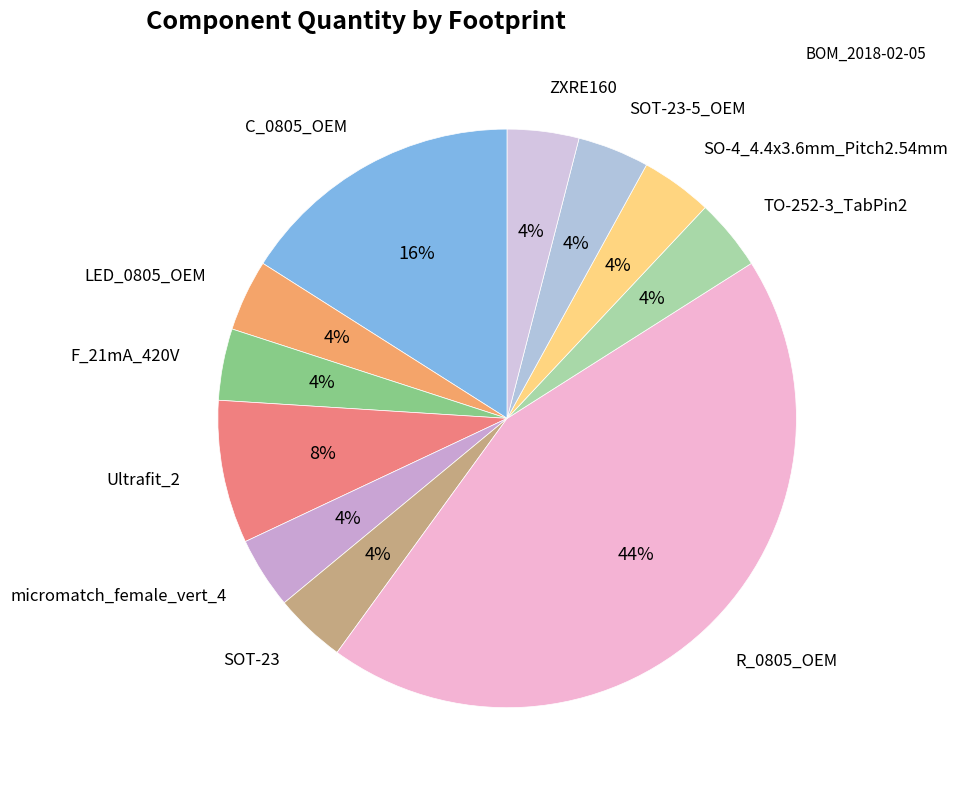

Count the number of slices in the pie.

11